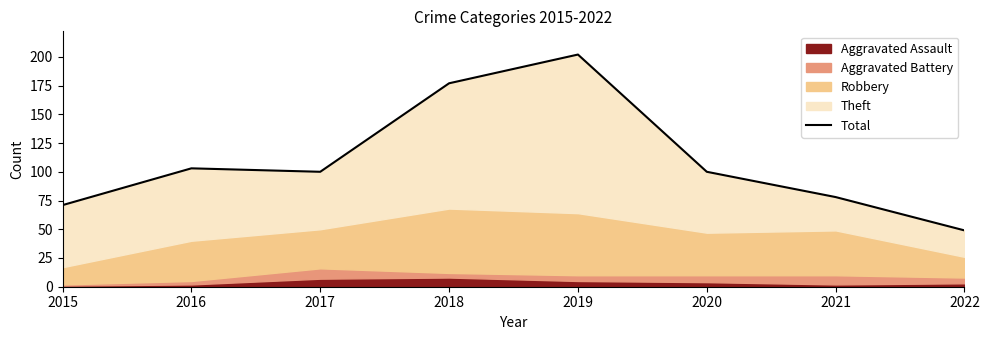

Between 2018 and 2022, which is larger?

2018